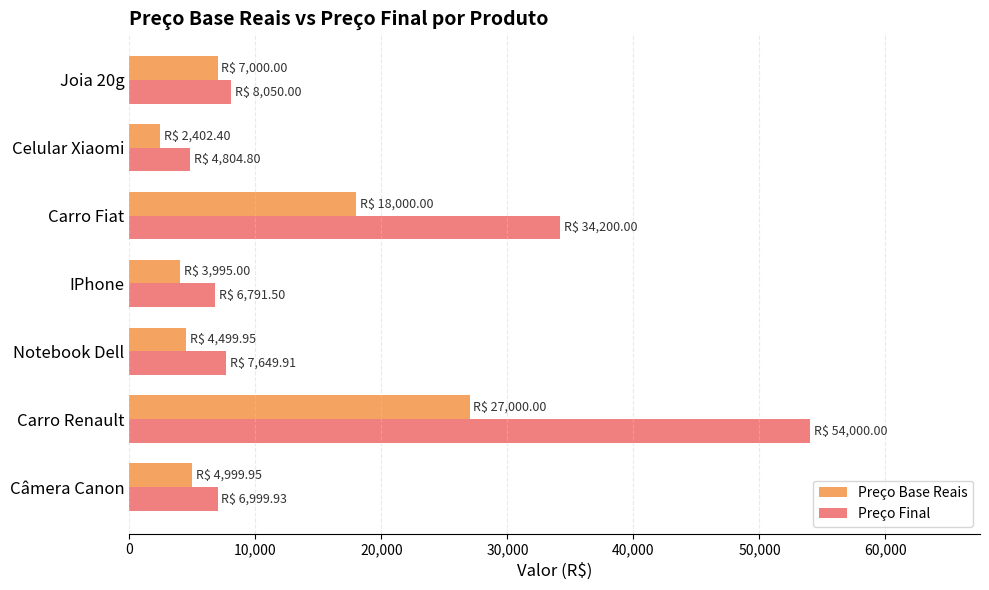

What is the difference between the maximum and minimum values in the Preço Final series?

49195.2